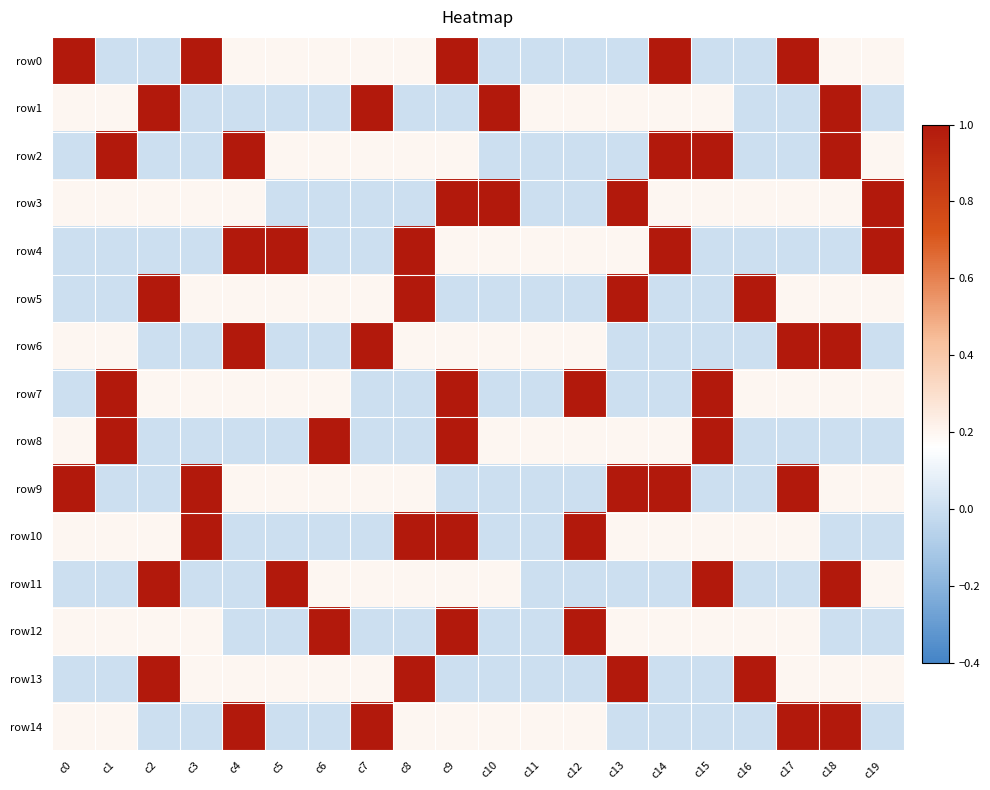

Which category has the highest value across all series?

c0